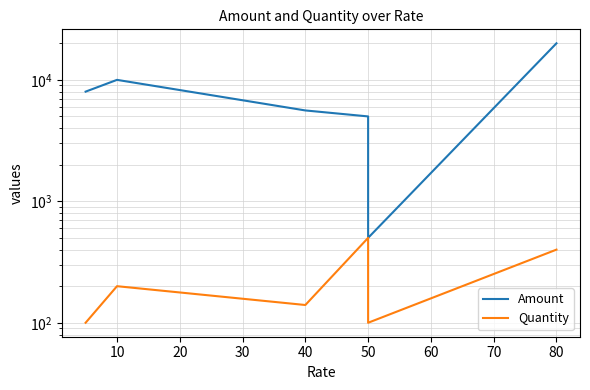

True or false: Quantity has more than 2 points higher than both neighbors.

False